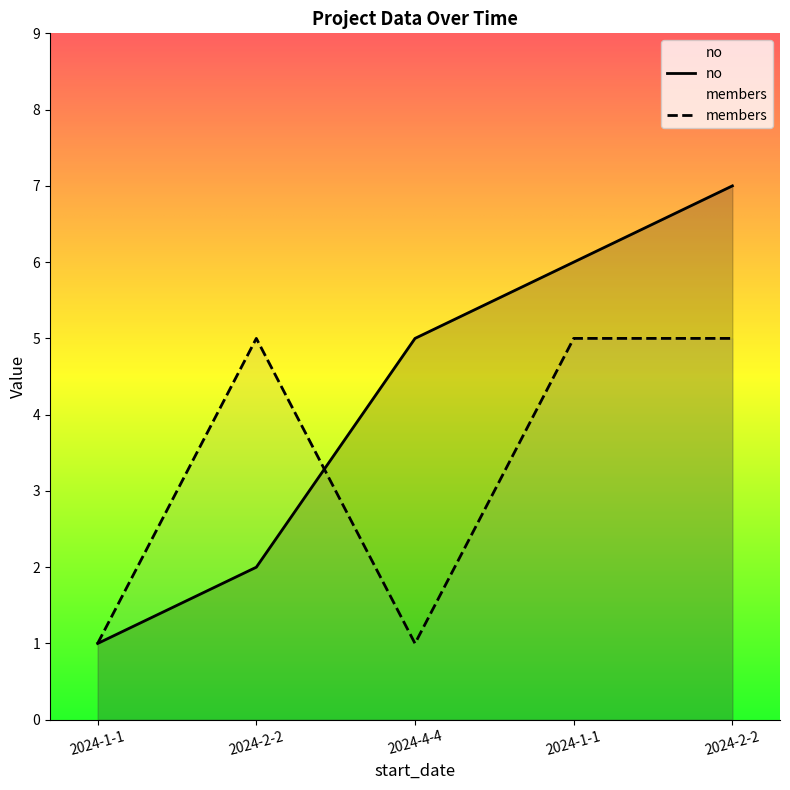

What is the approximate value of members at 2024-1-1?

5